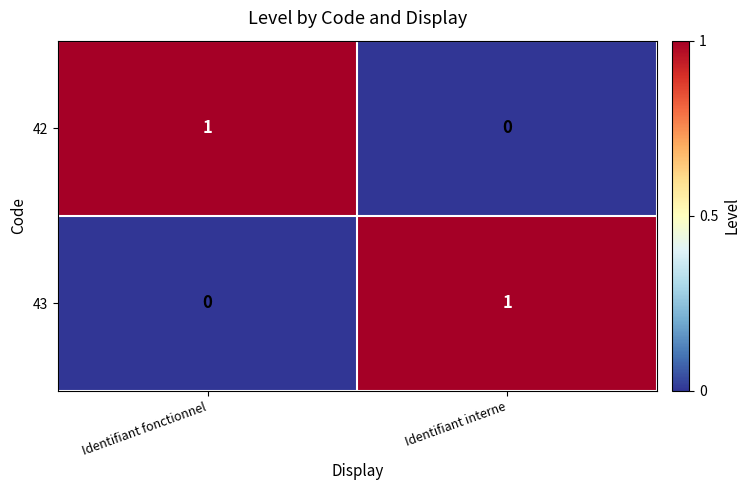

Reading left to right, transcribe all the data shown in this chart.

42: Identifiant fonctionnel=1	Identifiant interne=0
43: Identifiant fonctionnel=0	Identifiant interne=1